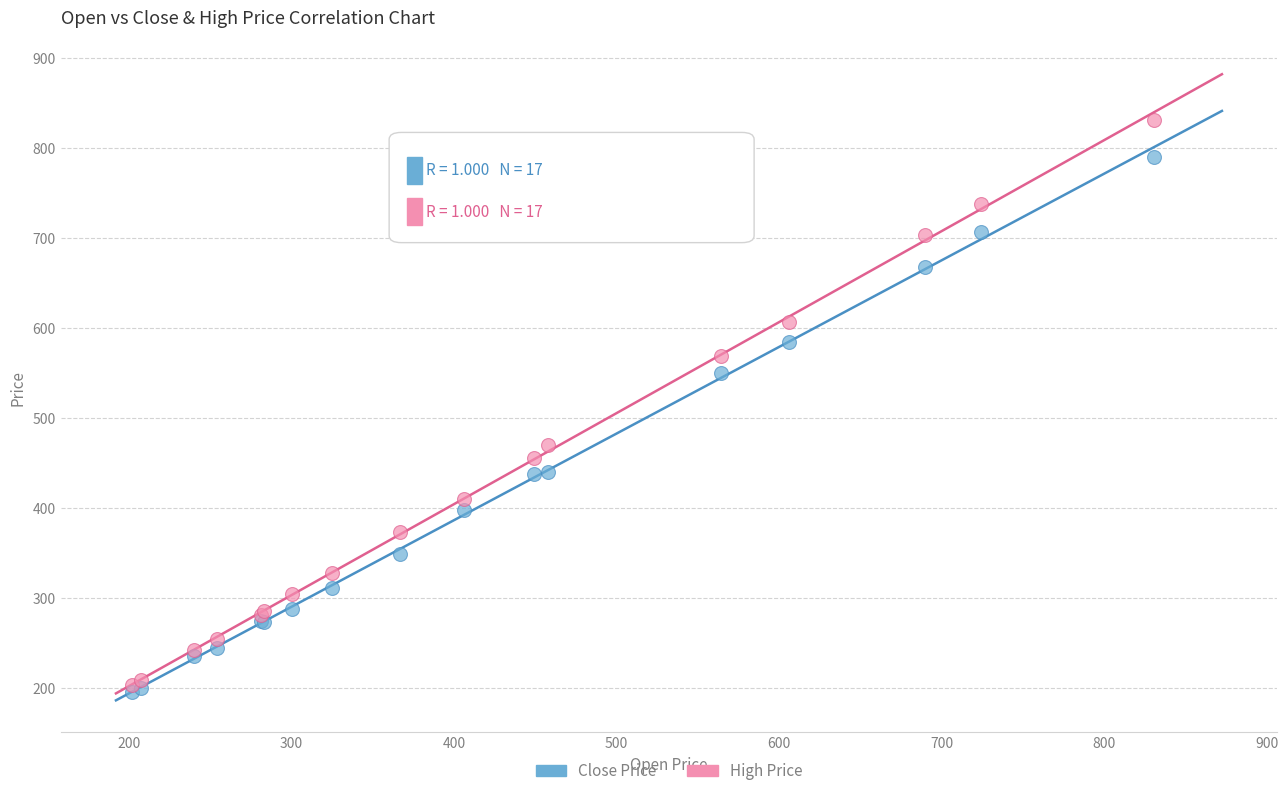

In the High Price series, what Y value is closest to 517?

470